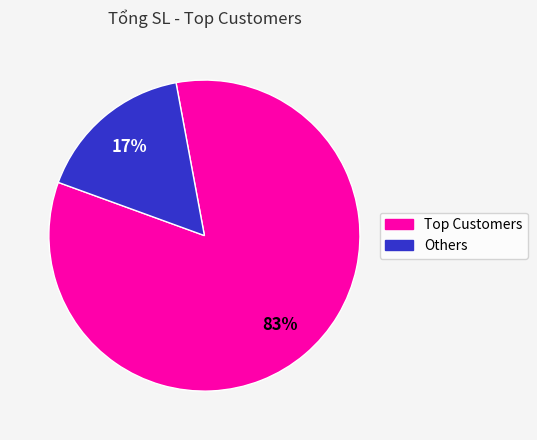

Is there a majority slice in this chart?

Yes